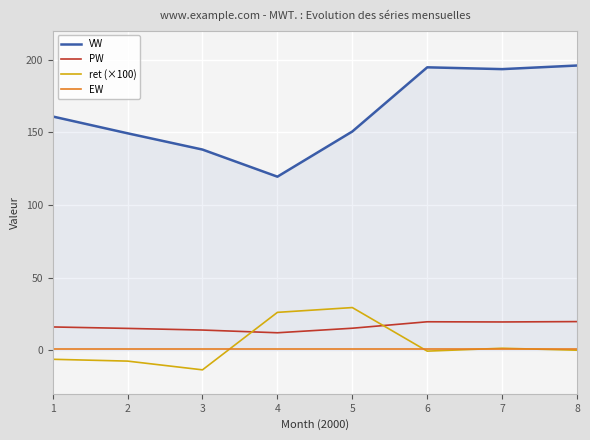

Rank the series at 2 from lowest to highest value.

ret (×100), EW, PW, VW